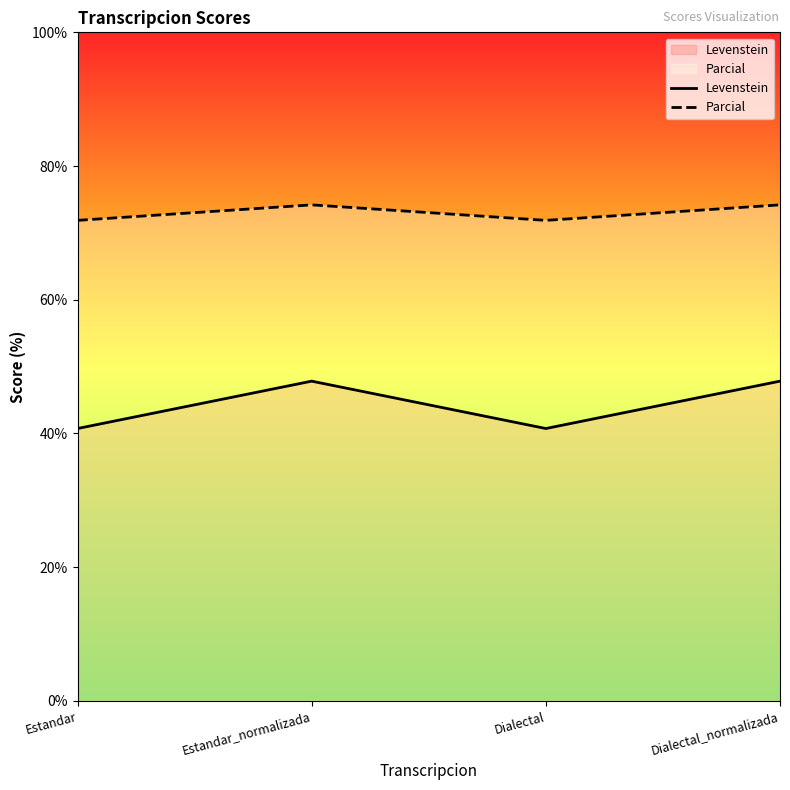

What is the minimum value shown in the chart?

40.7